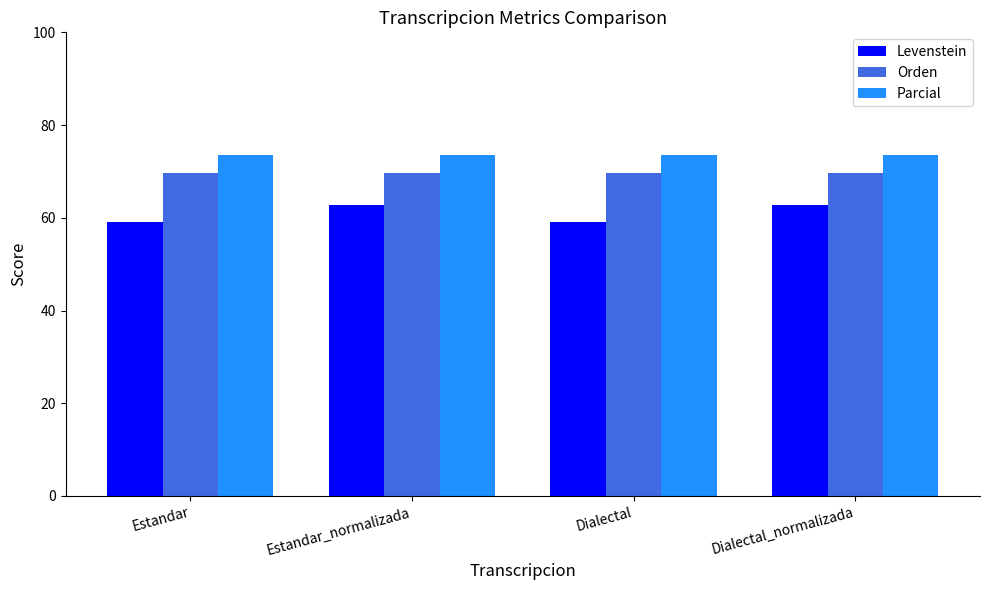

What is the value of the Orden bar at the 4th from the left?

69.8